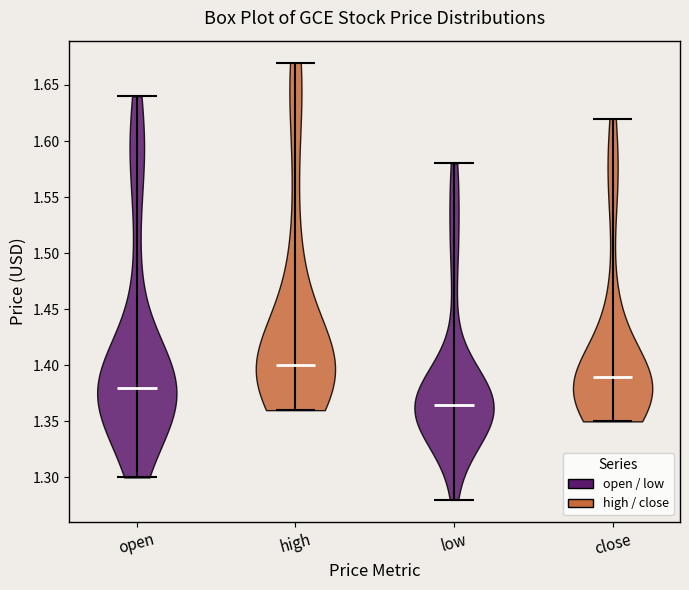

Reading left to right, read every violin against the y-axis: where its median line is, and the lowest and highest points it reaches. The values are not printed on the chart, so give them approximately, as read against the axis.

open: median line 1.380, lowest point 1.300, highest point 1.640
high: median line 1.400, lowest point 1.360, highest point 1.670
low: median line 1.365, lowest point 1.280, highest point 1.580
close: median line 1.390, lowest point 1.350, highest point 1.620